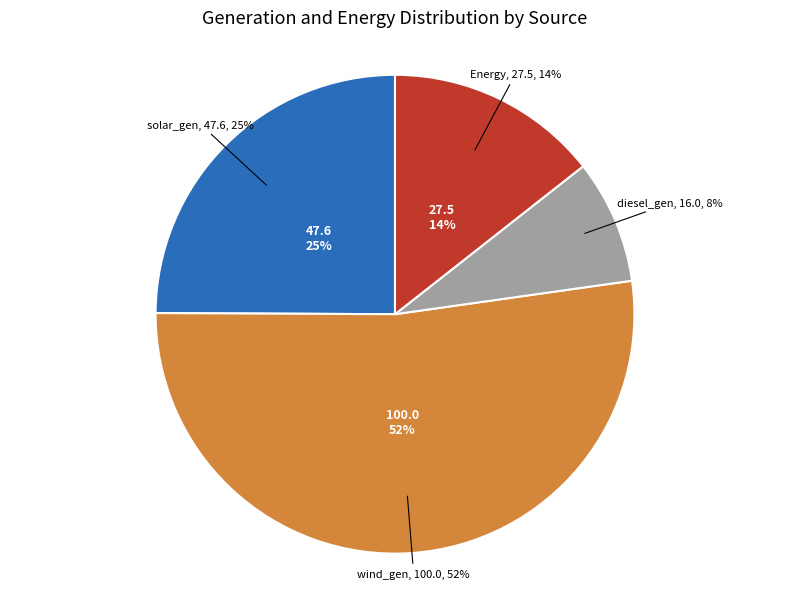

Count the number of slices in the pie.

4